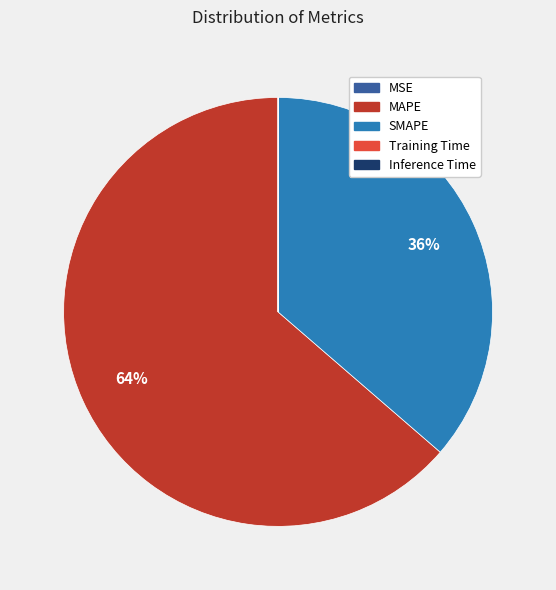

True or false: SMAPE accounts for 41% of the total.

False